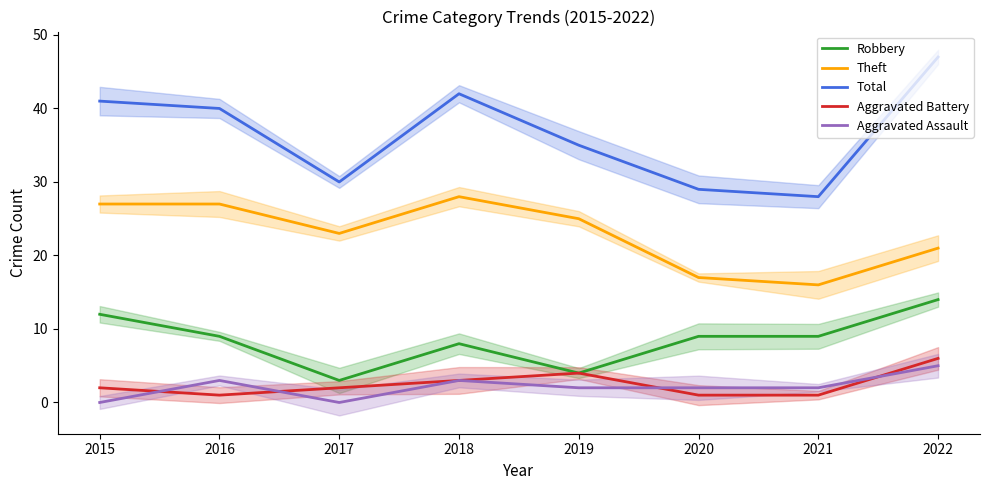

Is this an area chart (filled region under the line)?

No